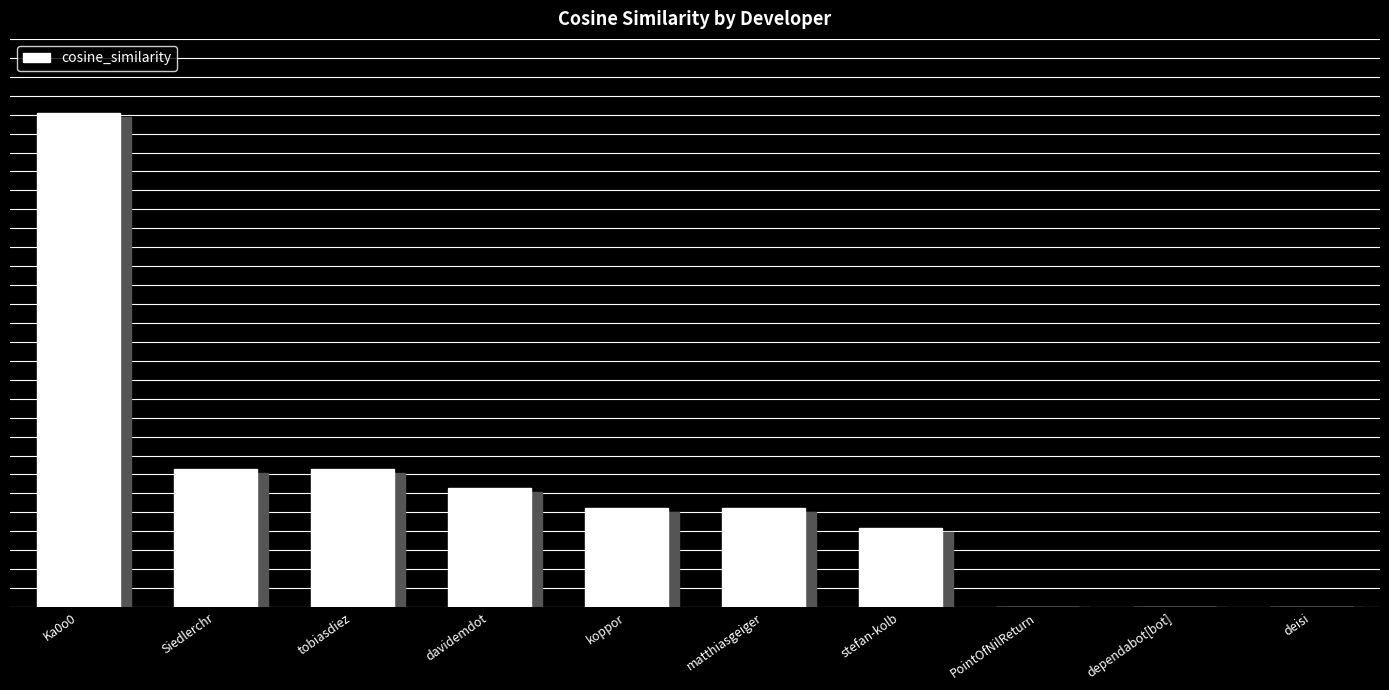

What is the maximum value shown in the chart?

0.2